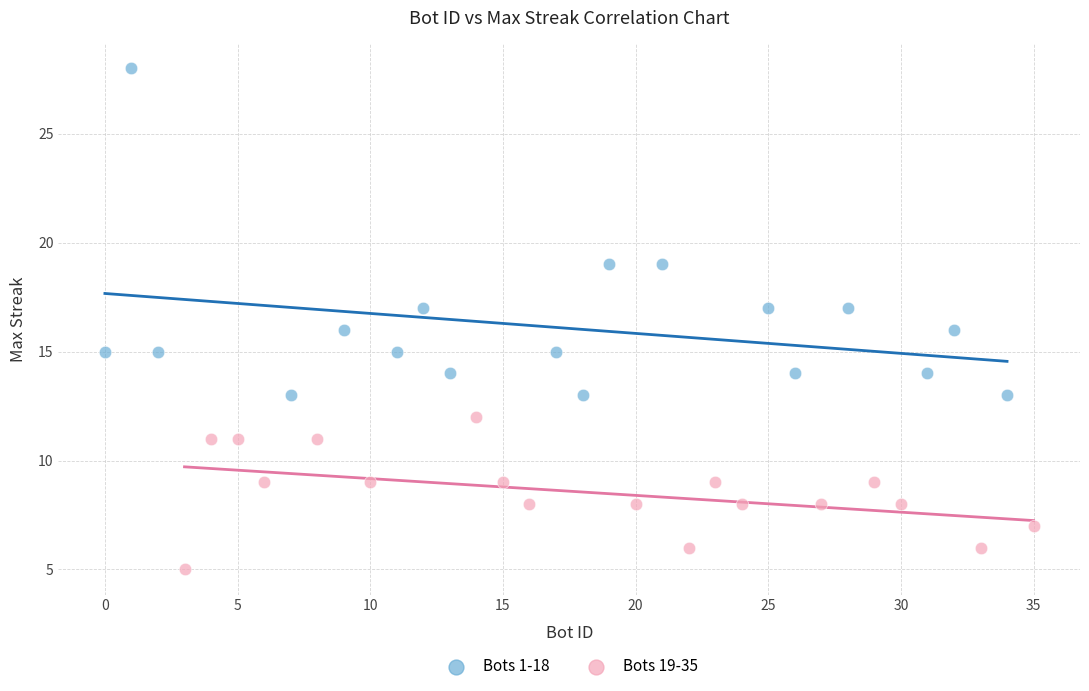

Which series reaches the minimum Y coordinate?

Bots 19-35